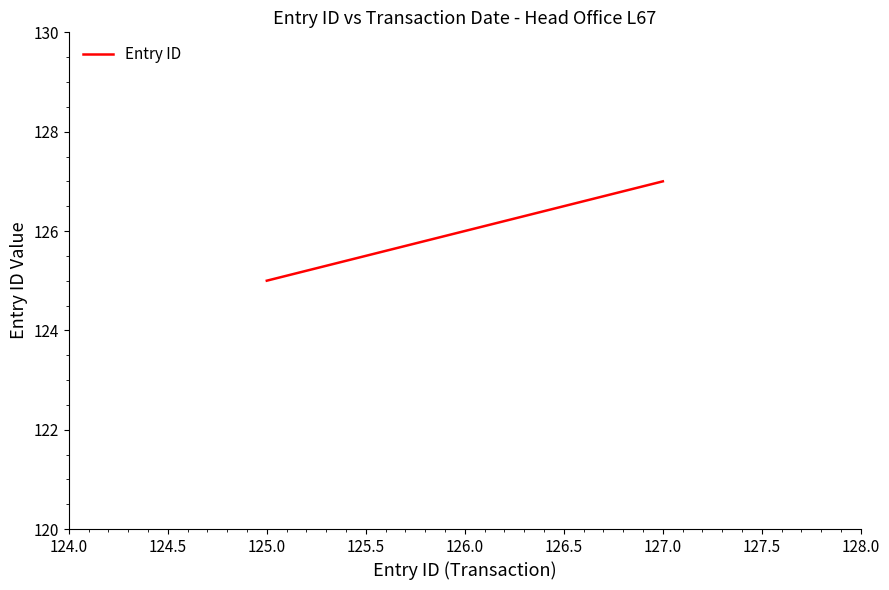

Which category has the lowest value across all series?

125.0